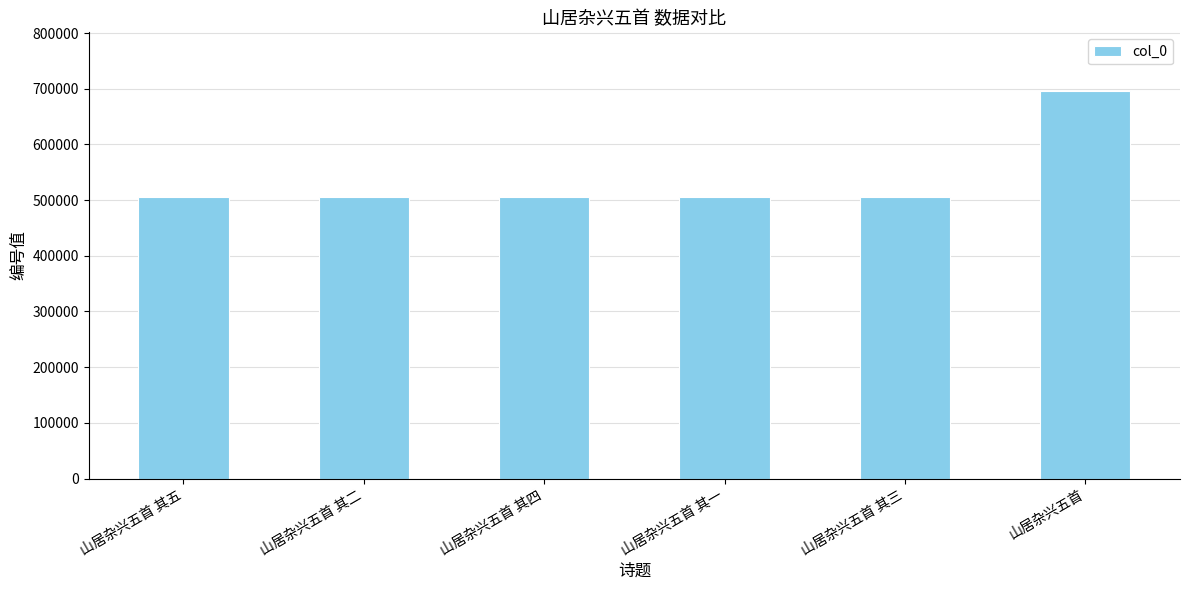

At which label does the data first exceed 504793?

山居杂兴五首 其五